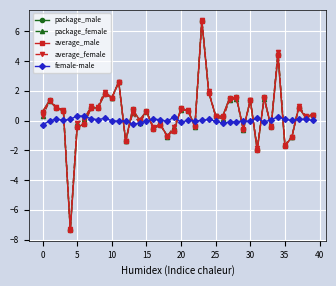

True or false: package_female has more than 2 interior local peaks.

True